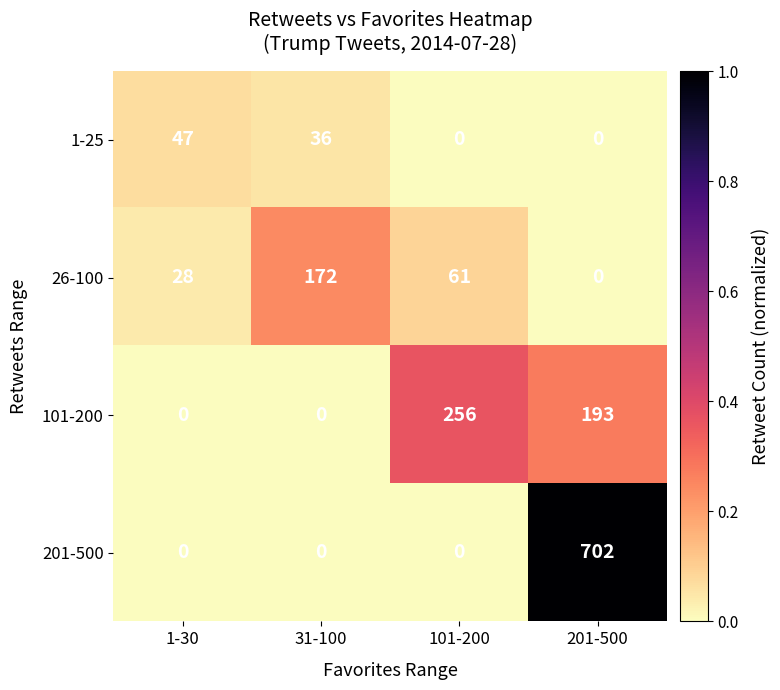

At which label does 1-25 first exceed 36?

1-30